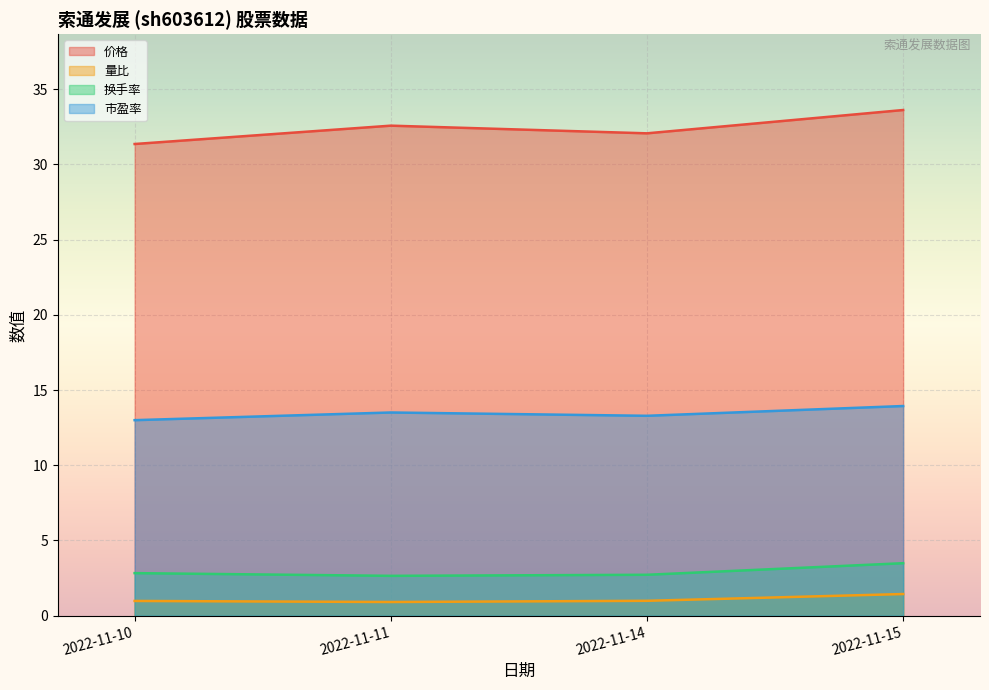

What value does the 价格 series have at 2022-11-14?

32.1